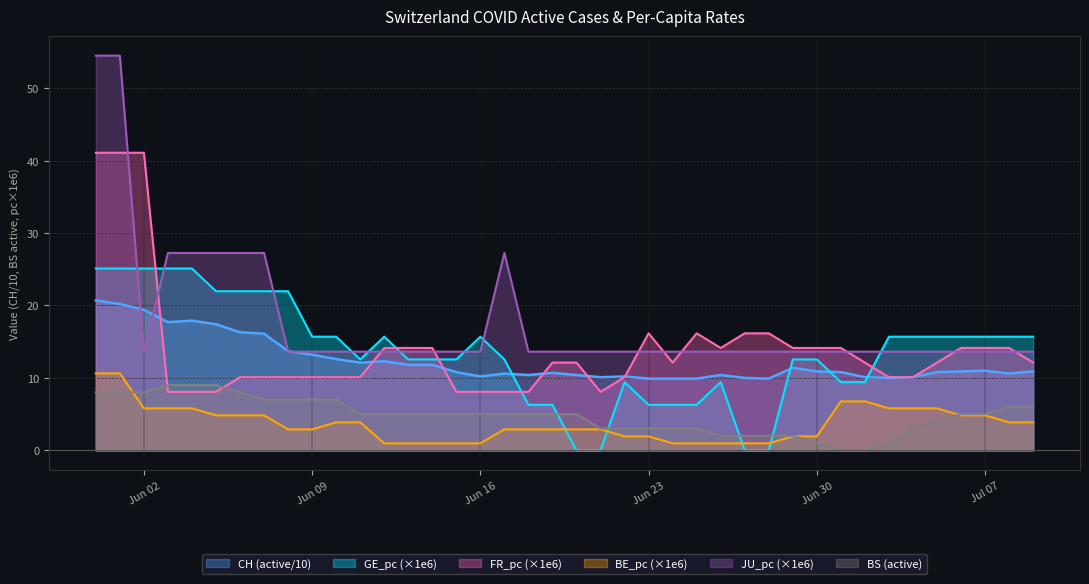

What is the minimum value for JU_pc?

13.6